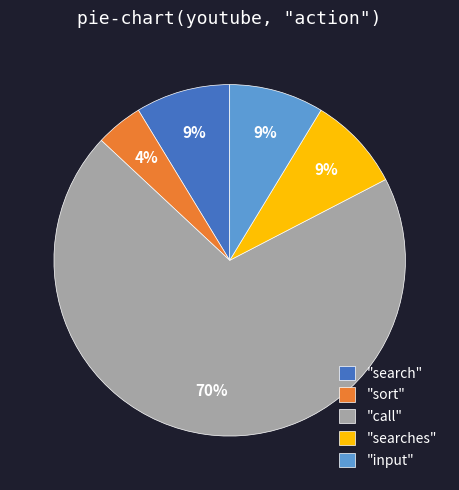

What percentage is the "sort" slice, to the nearest percent?

4%